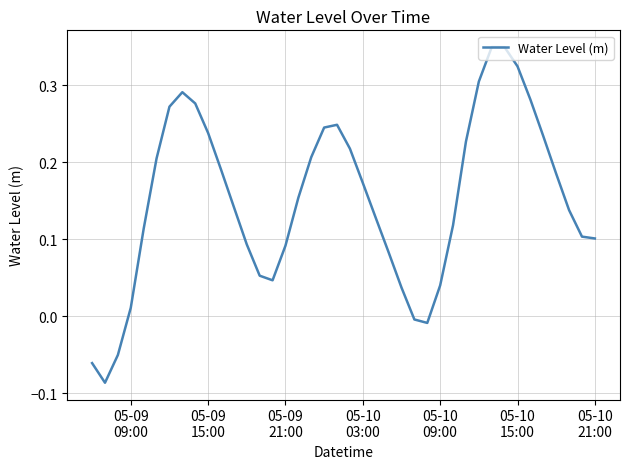

What is the difference between the maximum and minimum values?

0.4